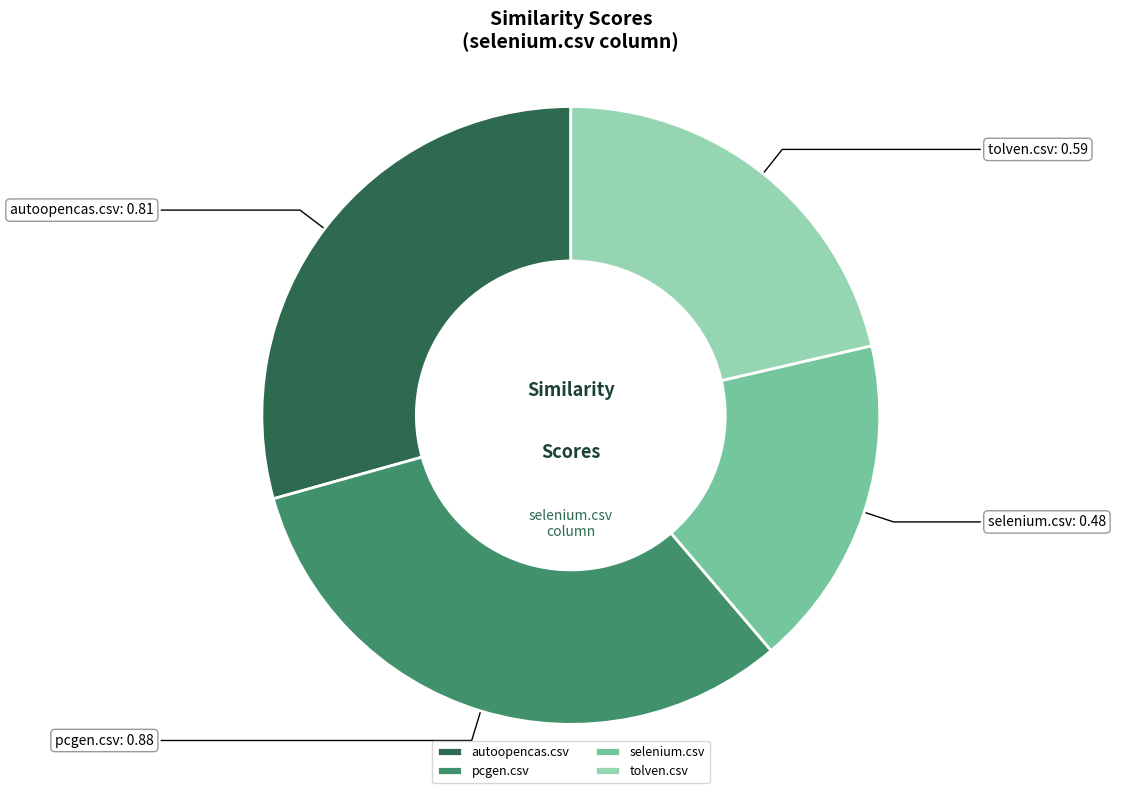

Does selenium.csv account for over 50% of the chart?

No